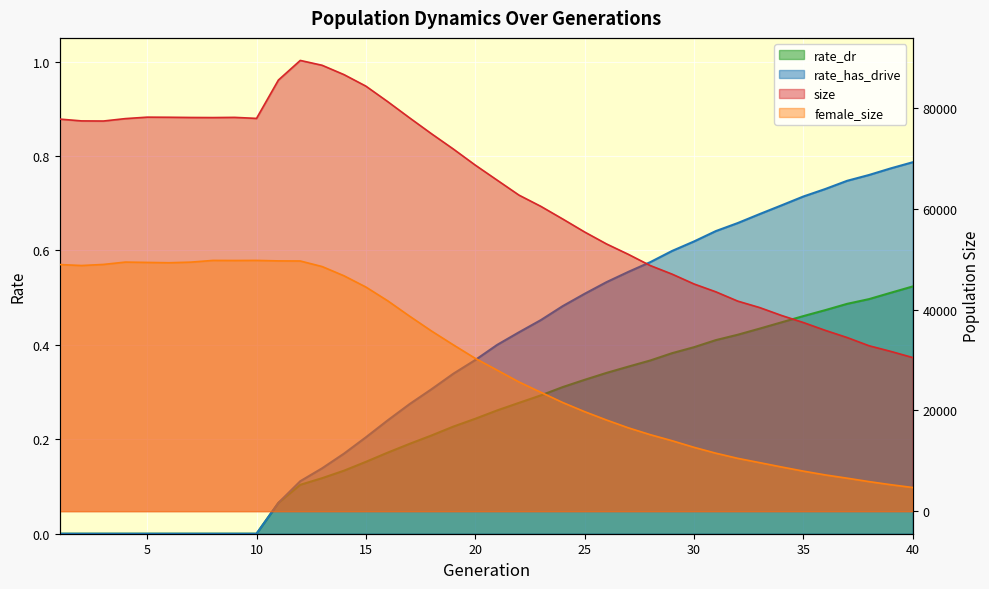

Between 8 and 18, which series saw the biggest shift?

female_size